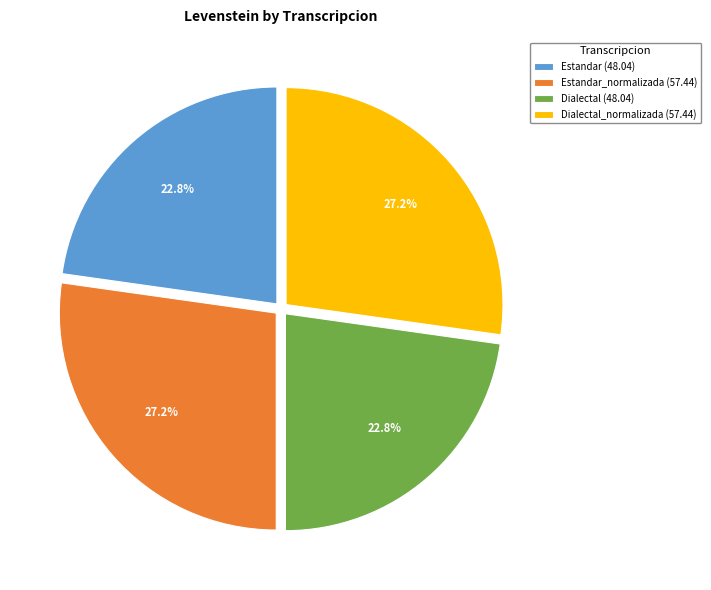

What is the ratio of the value at Dialectal (48.04) to the value at Estandar_normalizada (57.44)?

0.8